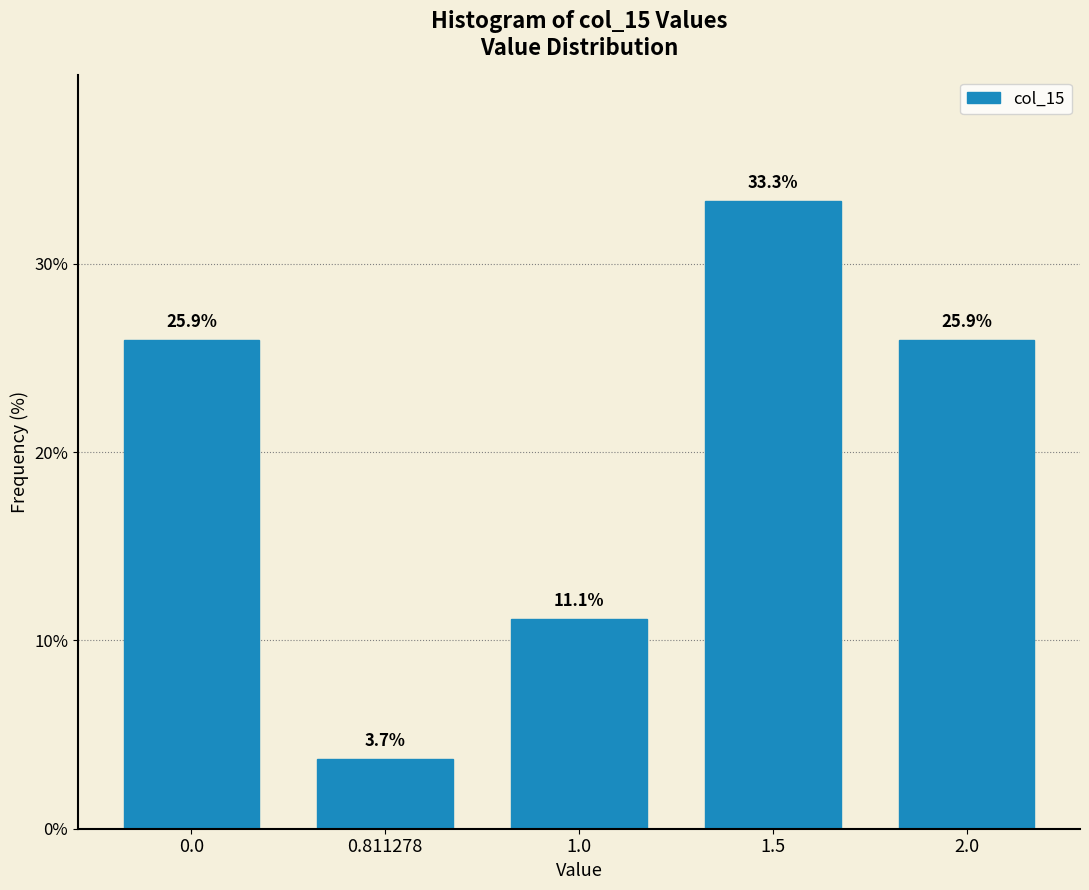

Reading right to left, extract all data points from this chart.

2.0=25.9	1.5=33.3	1.0=11.1	0.811278=3.7	0.0=25.9